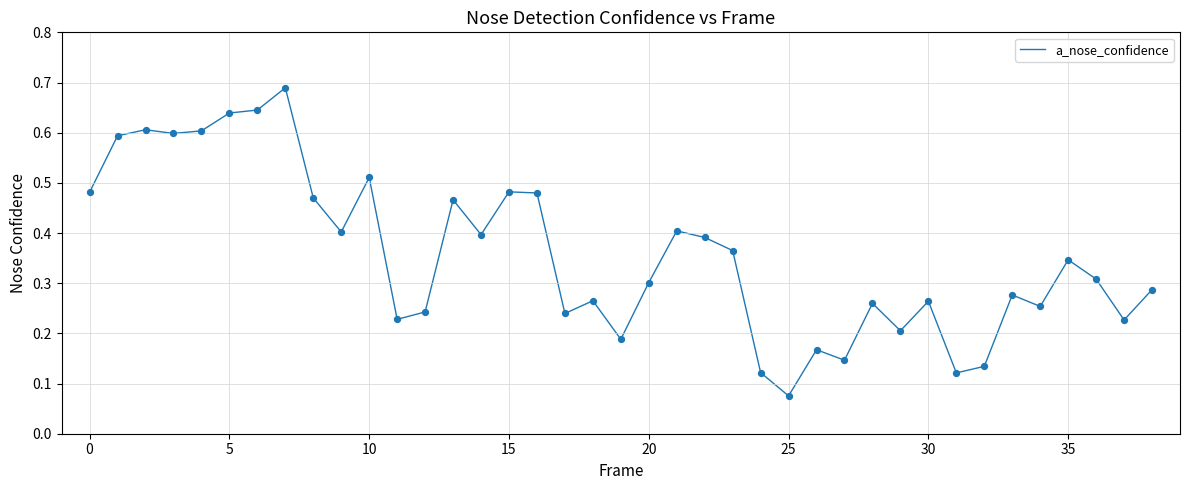

Does the chart have visible grid lines?

Yes